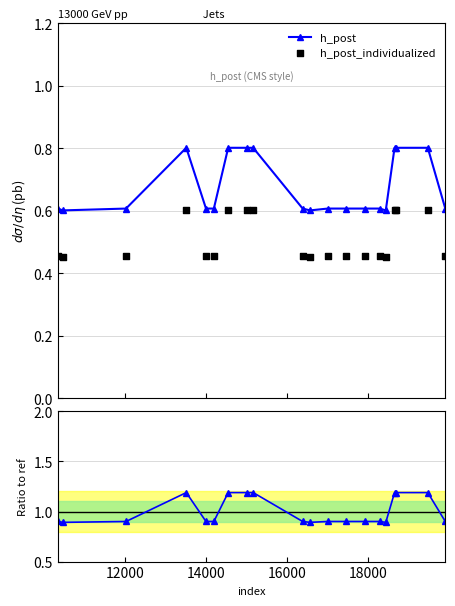

At how many categories does at least one series exceed 0?

20